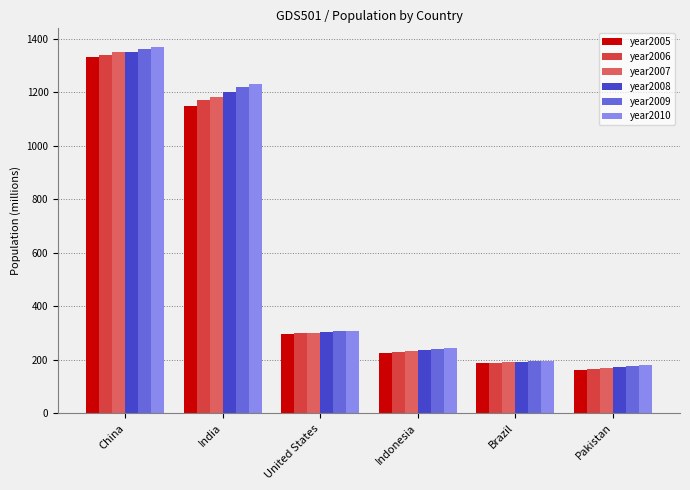

What is the label of the 6th bar from the left?

Pakistan